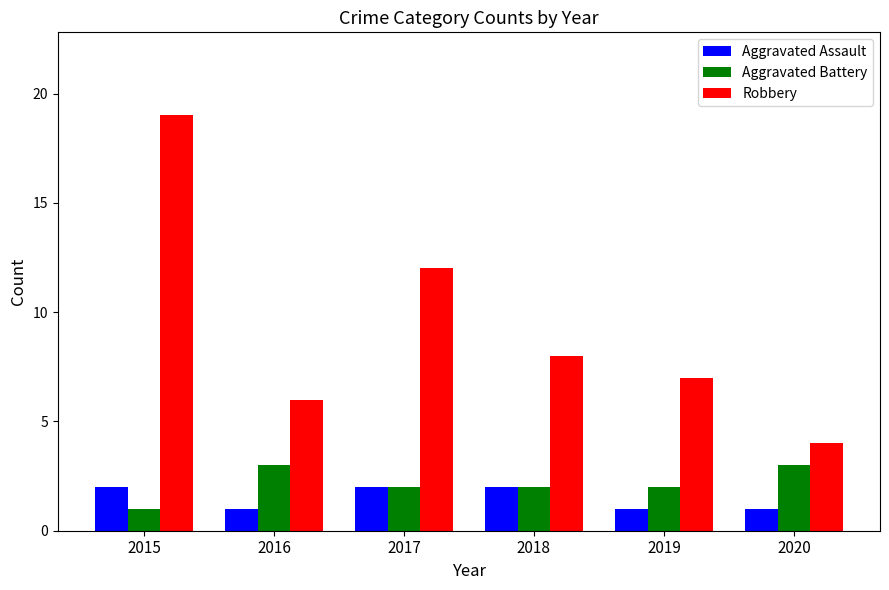

Which series has the largest range (max minus min)?

Robbery